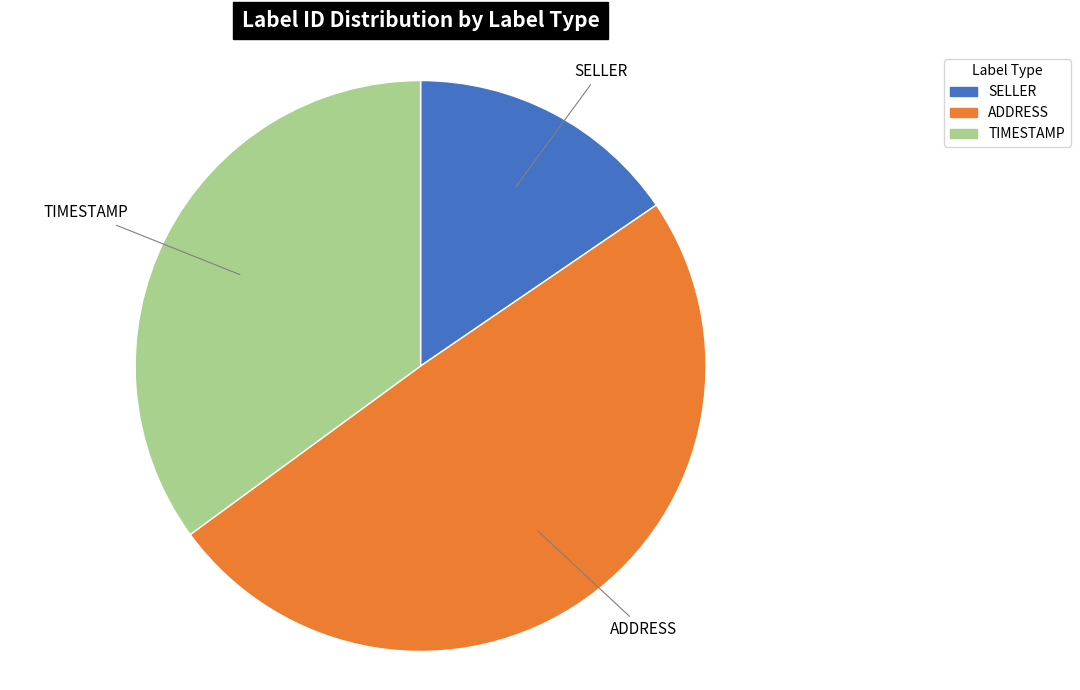

Rank the categories by value from lowest to highest.

SELLER, TIMESTAMP, ADDRESS